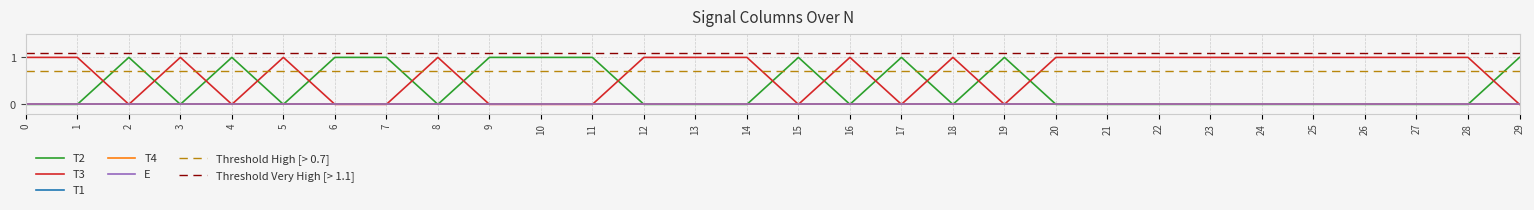

True or false: T2 and E cross at least once.

False